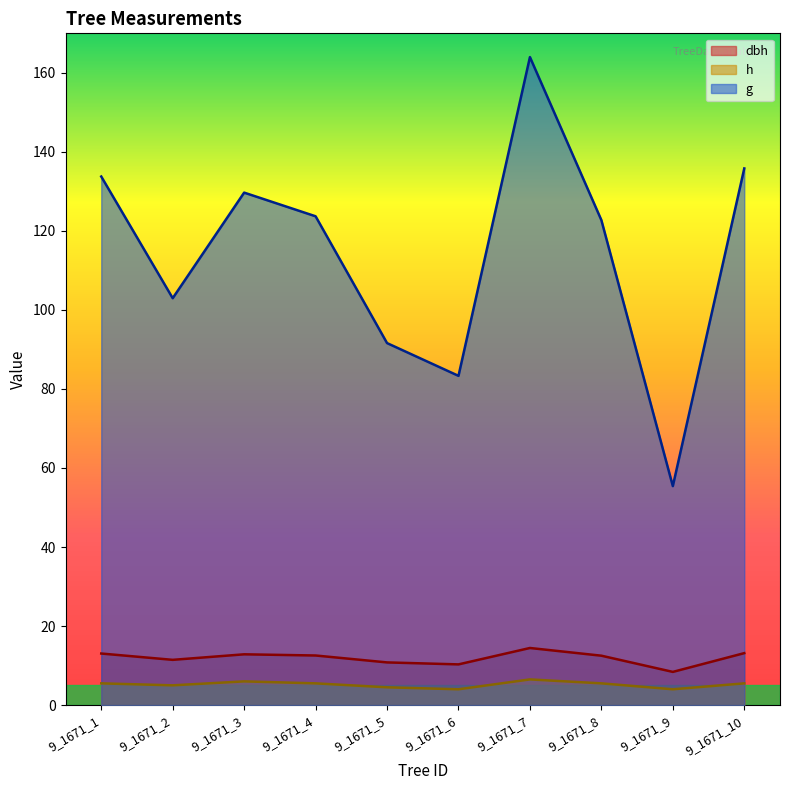

How many lines are shown in the chart?

3